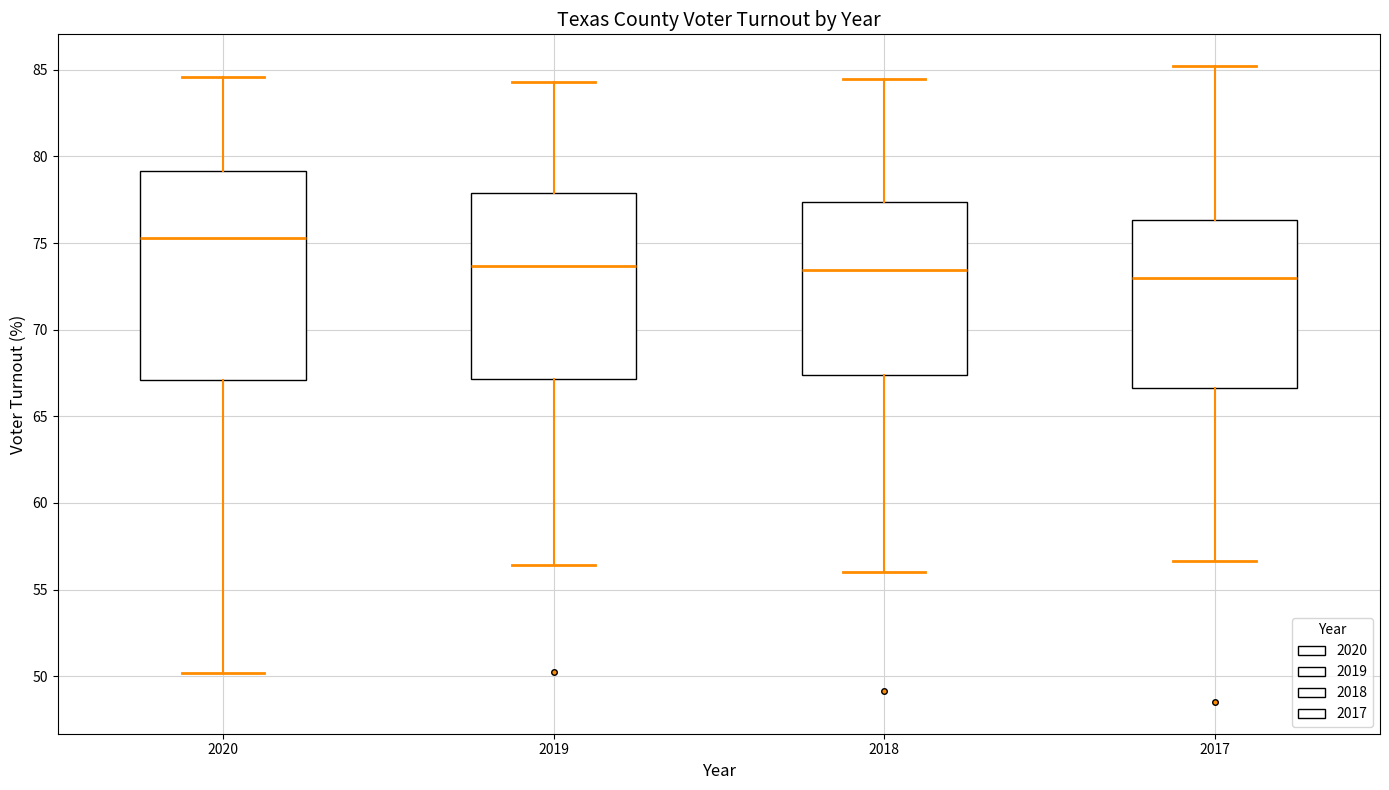

Comparing the boxes themselves (not the whiskers), which one is the tallest?

2020